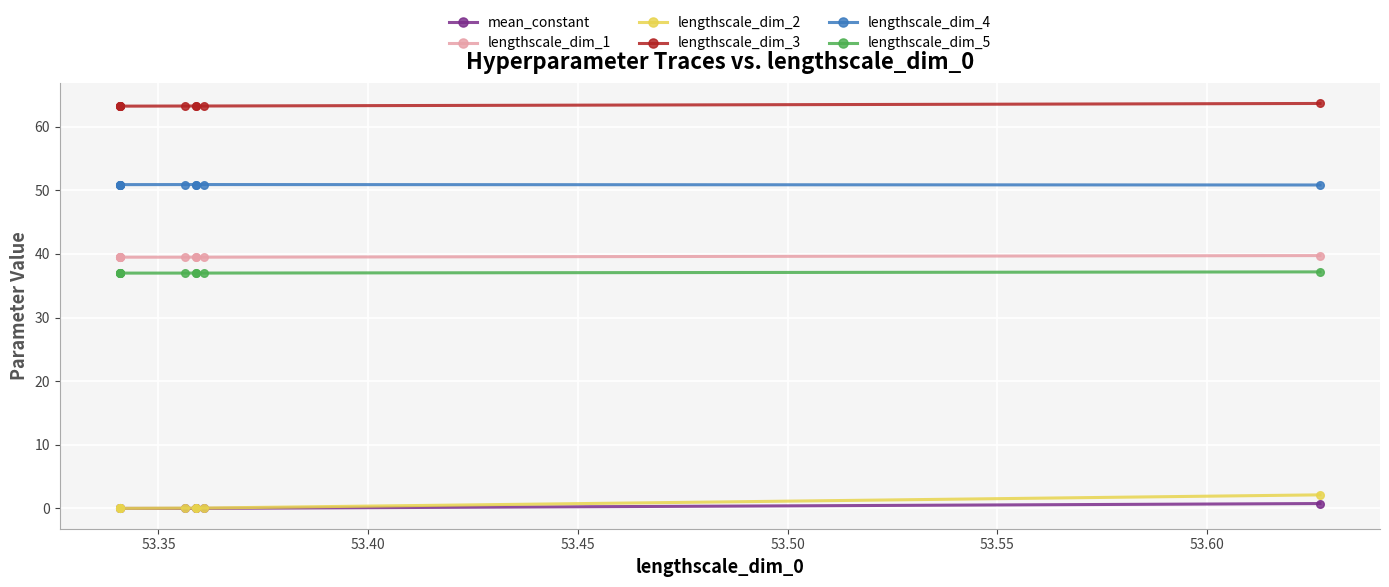

At how many categories does at least one series exceed 4?

10